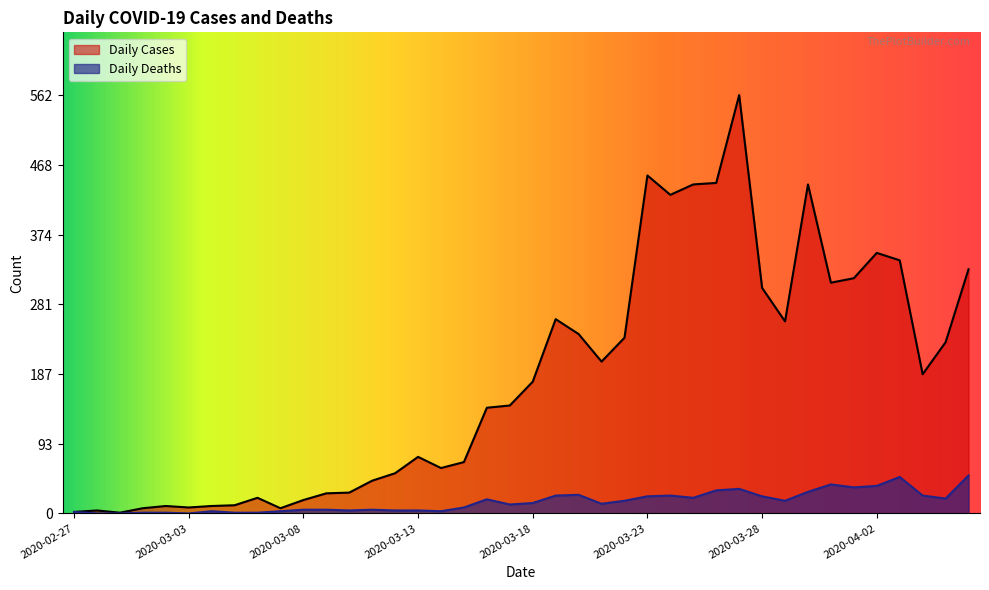

Where does the Daily Cases series first go above 177?

2020-03-19